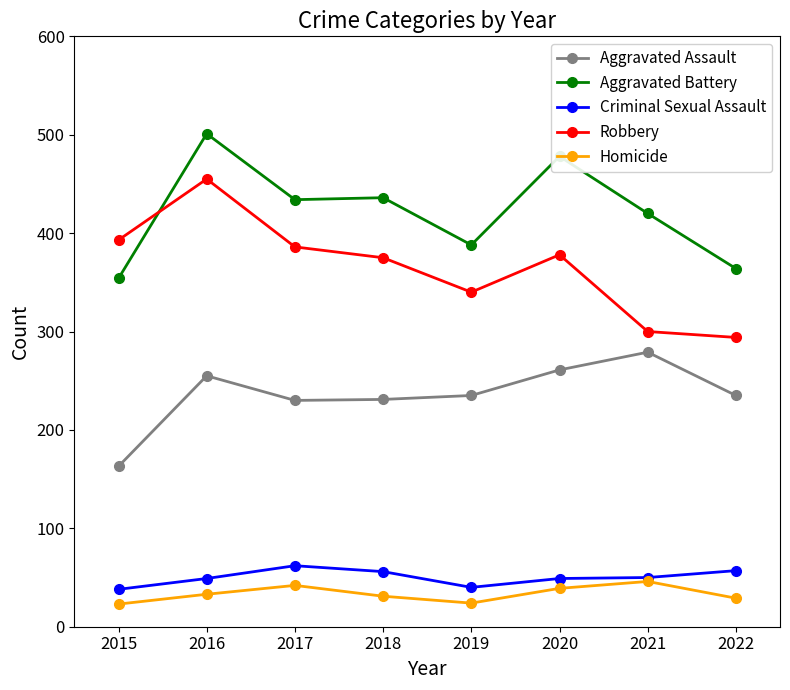

True or false: Aggravated Assault and Robbery intersect in this chart.

False